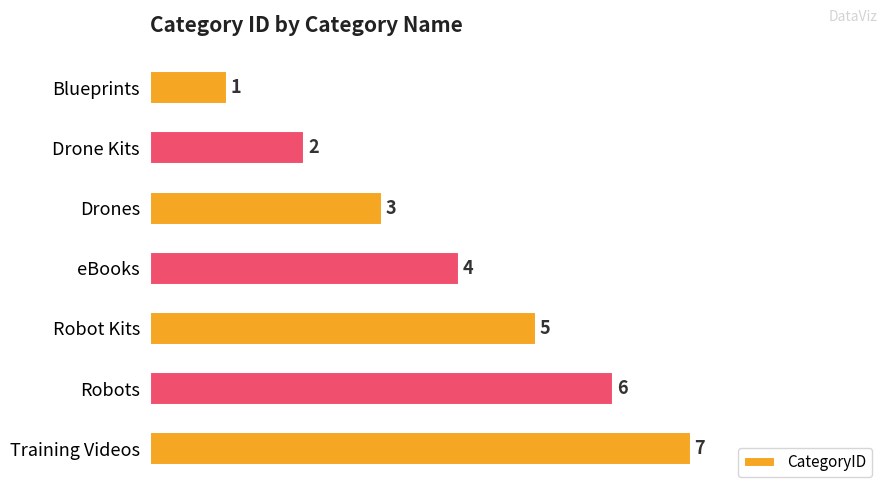

What position from the bottom is Training Videos?

1